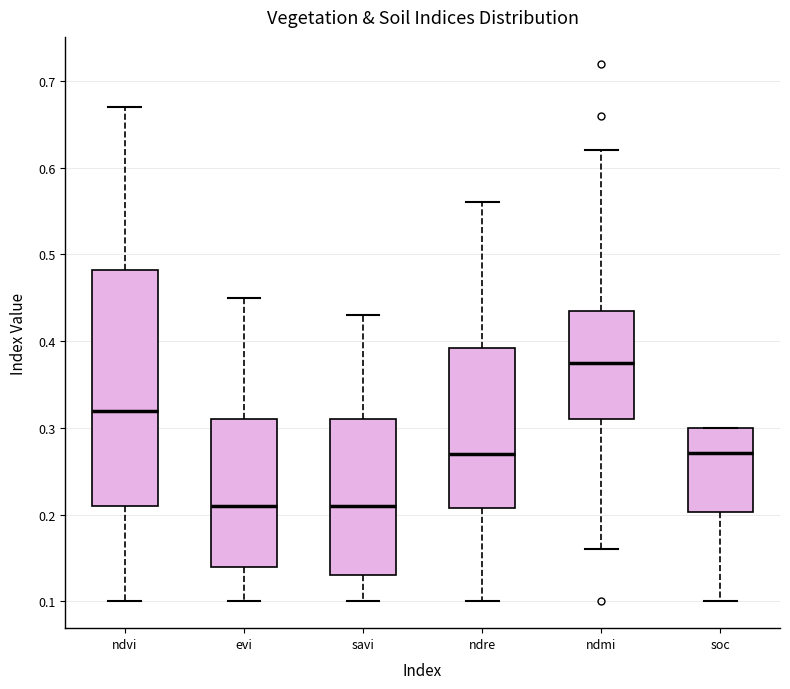

Reading left to right, read every box against the y-axis: the position of its median line, the range the box covers, and the ends of its whiskers. The values are not printed on the chart, so give them approximately, as read against the axis.

ndvi: median 0.32, box 0.21 to 0.48, whiskers 0.10 to 0.67
evi: median 0.21, box 0.14 to 0.31, whiskers 0.10 to 0.45
savi: median 0.21, box 0.13 to 0.31, whiskers 0.10 to 0.43
ndre: median 0.27, box 0.21 to 0.39, whiskers 0.10 to 0.56
ndmi: median 0.38, box 0.31 to 0.44, whiskers 0.16 to 0.62
soc: median 0.27, box 0.20 to 0.30, whiskers 0.10 to 0.30